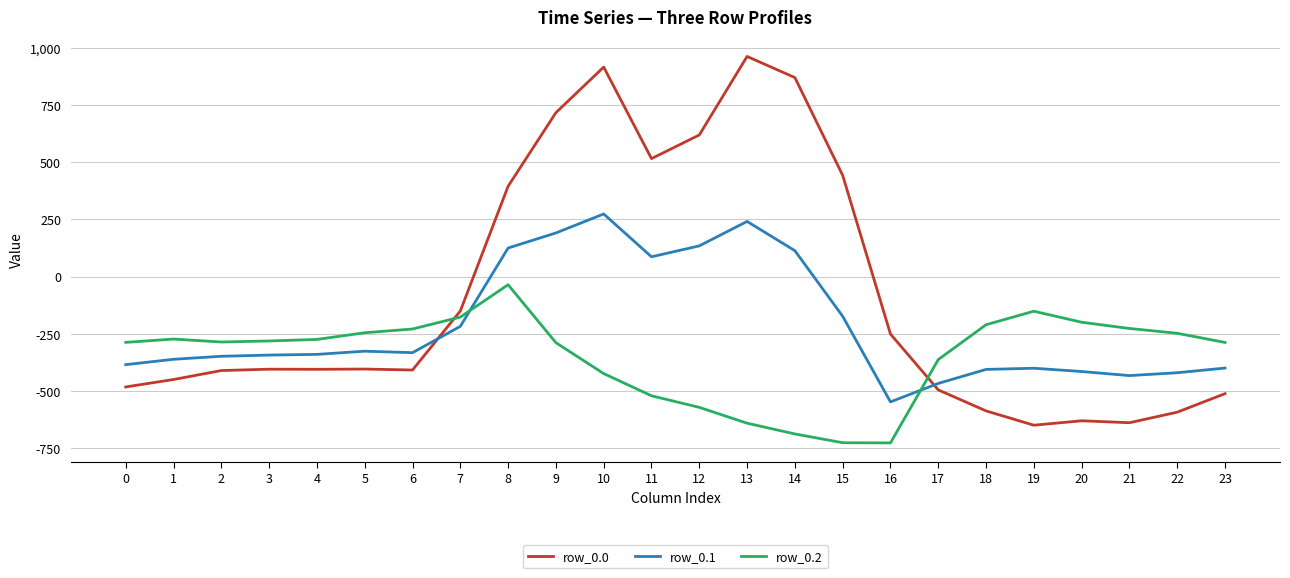

At 10, list the series in order from smallest to largest.

row_0.2, row_0.1, row_0.0